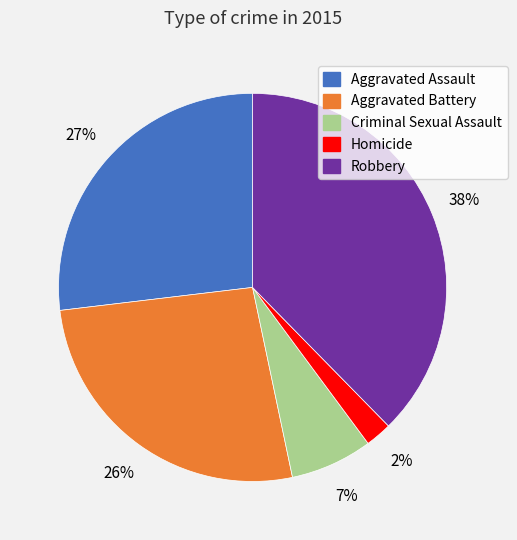

The Robbery slice represents 28% of the pie. True or false?

False